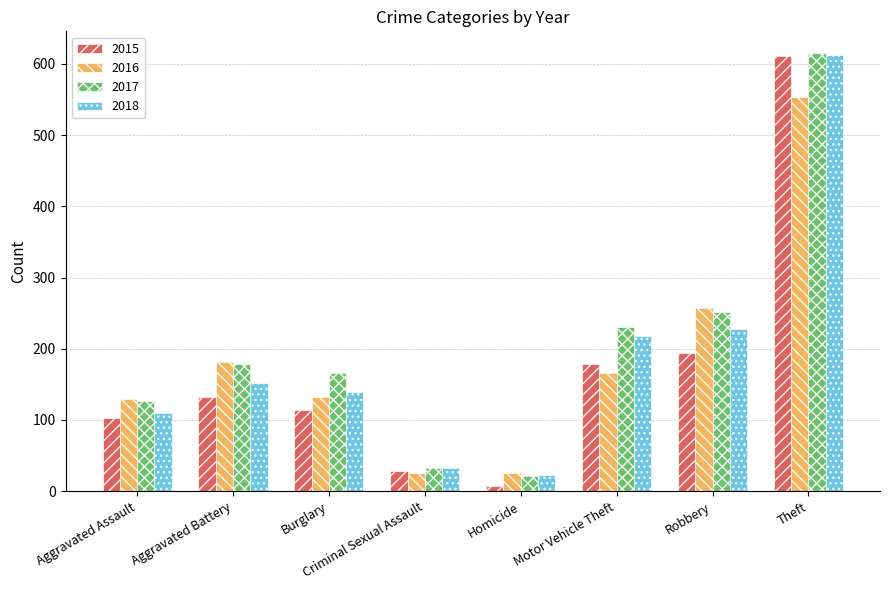

What is the sum of the 2018 values at Aggravated Battery and Burglary?

292